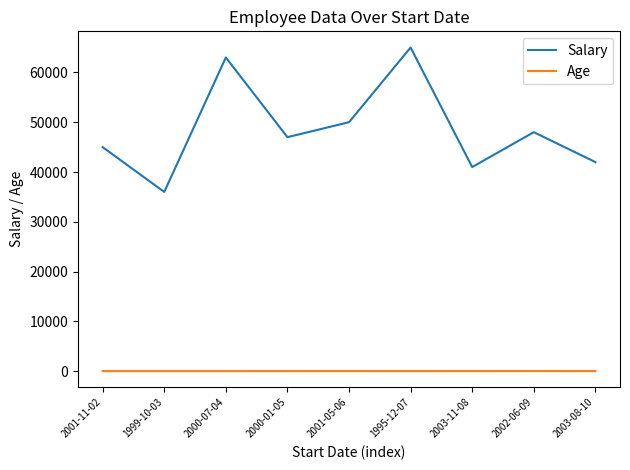

How many Age values are between 30 and 32?

6